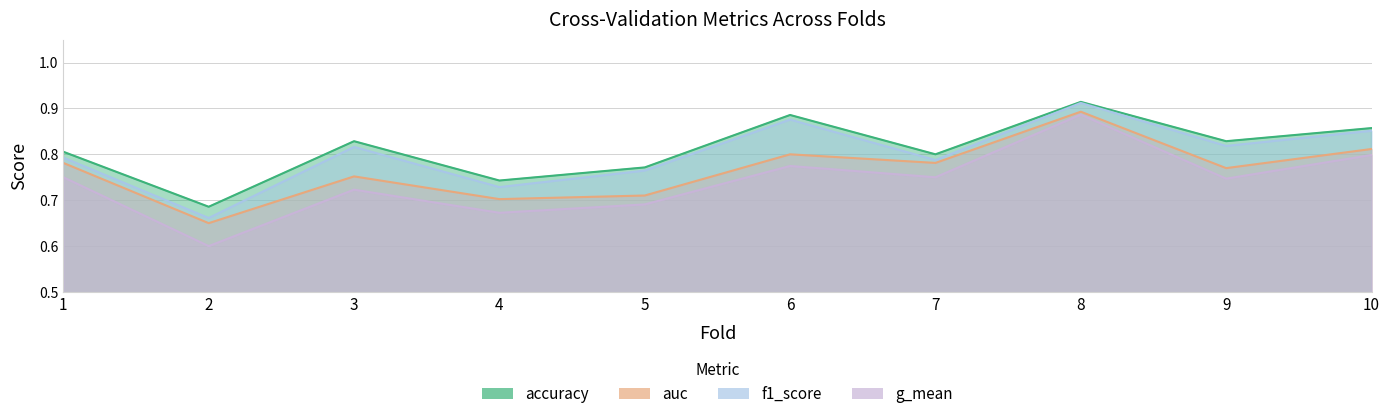

True or false: accuracy and g_mean cross at least once.

False